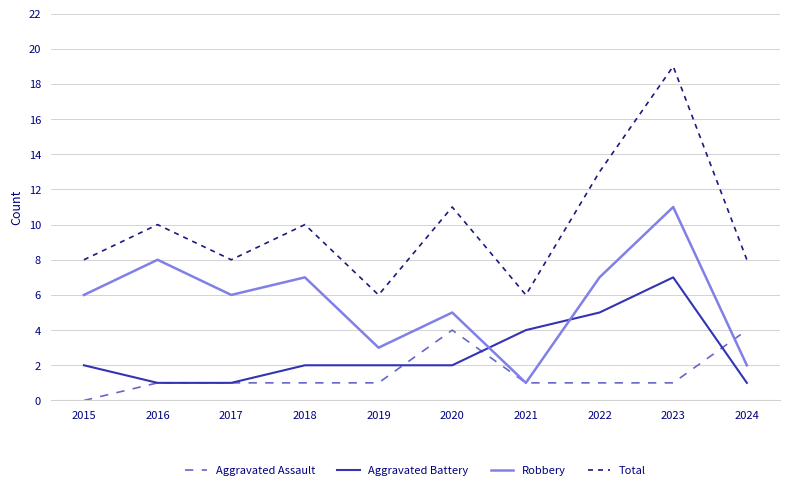

True or false: Robbery and Total intersect in this chart.

False